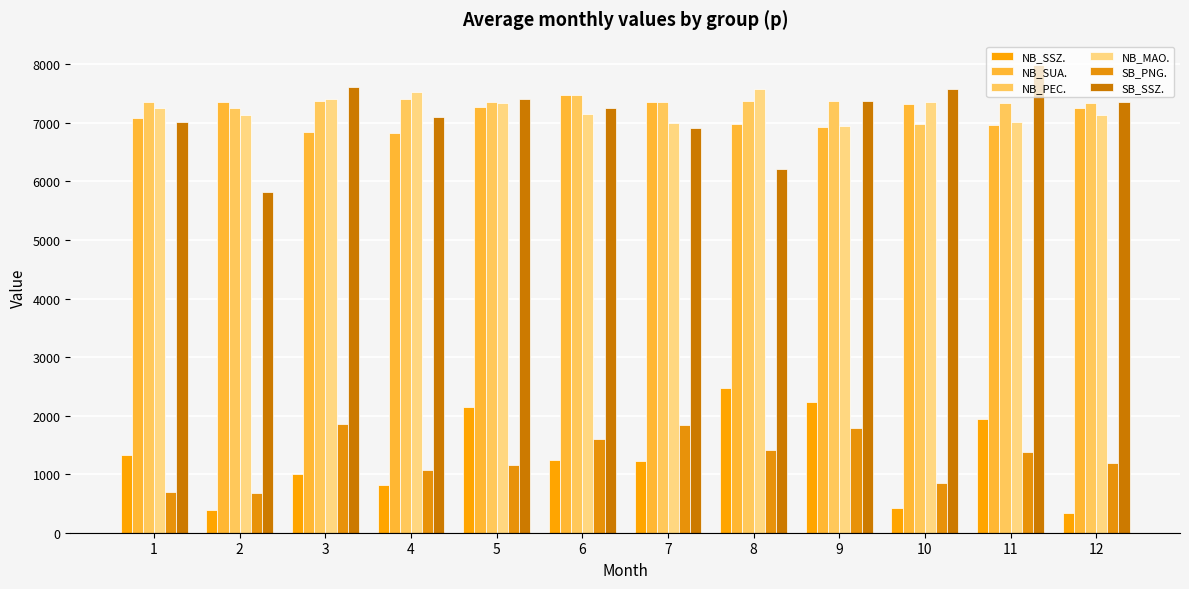

Rank the categories by SB_PNG. value from lowest to highest.

2, 1, 10, 4, 5, 12, 11, 8, 6, 9, 7, 3